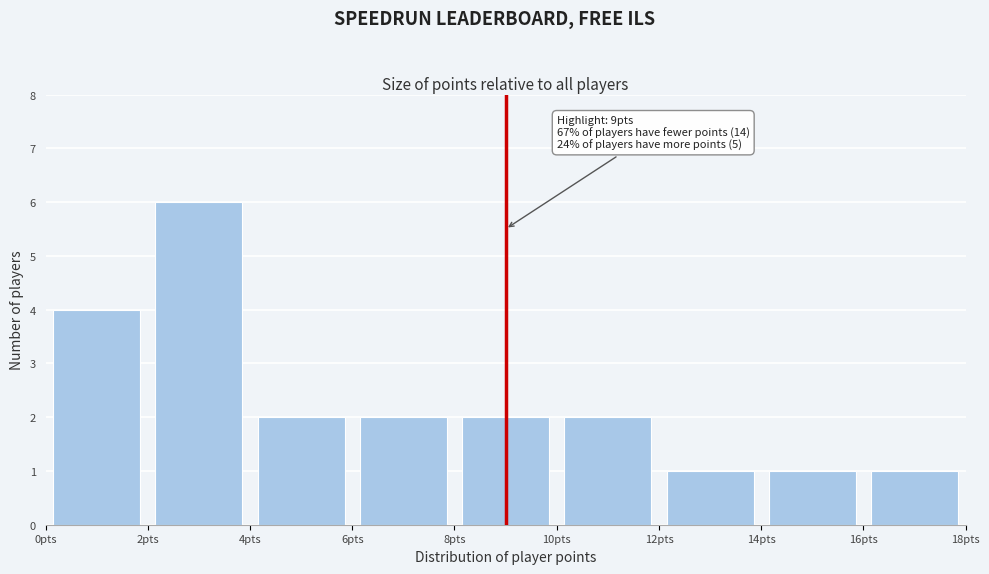

Which range on the x-axis has the tallest bar?

2 to 4